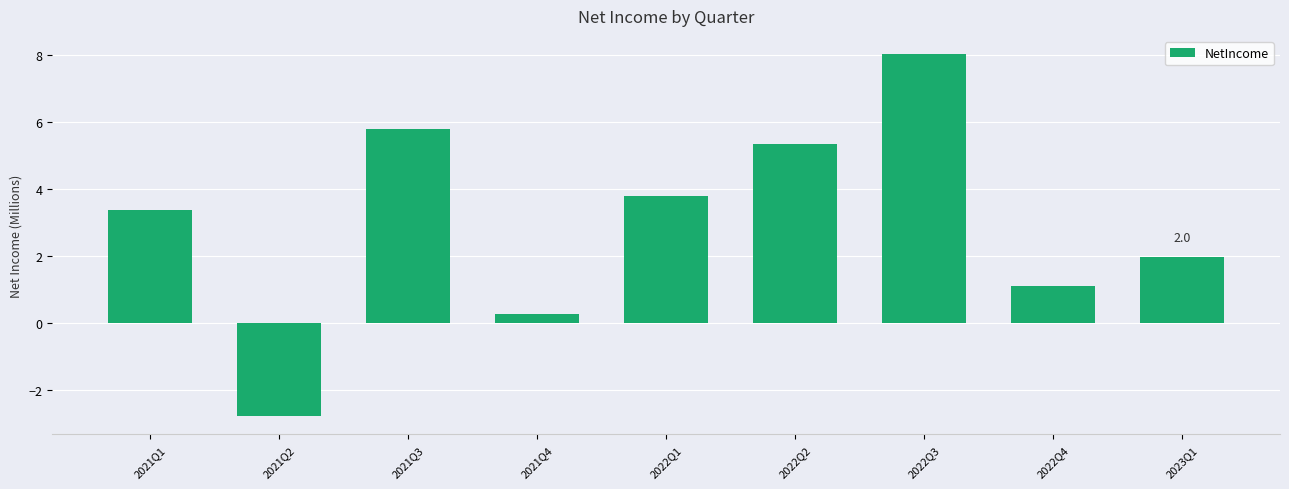

Between 2021Q3 and 2022Q3, which is larger?

2022Q3